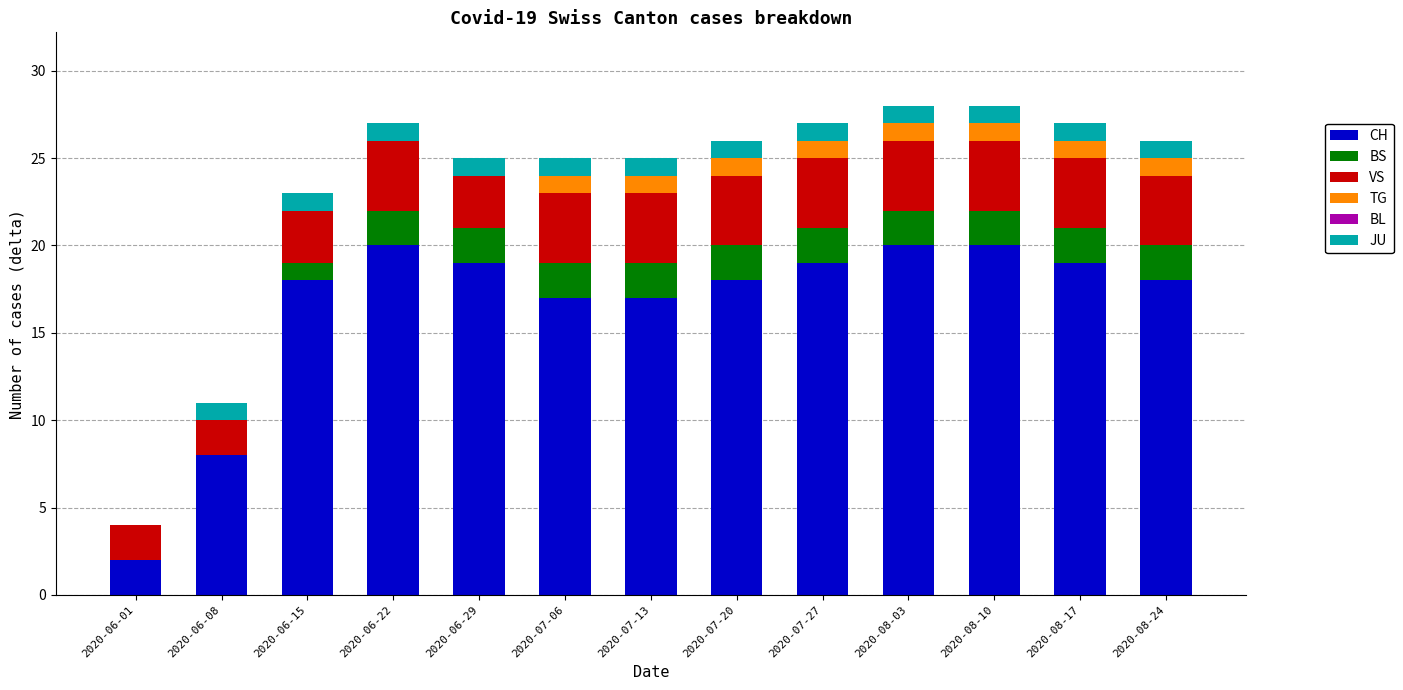

What is the sum of the CH values at 2020-06-01 and 2020-08-03?

22